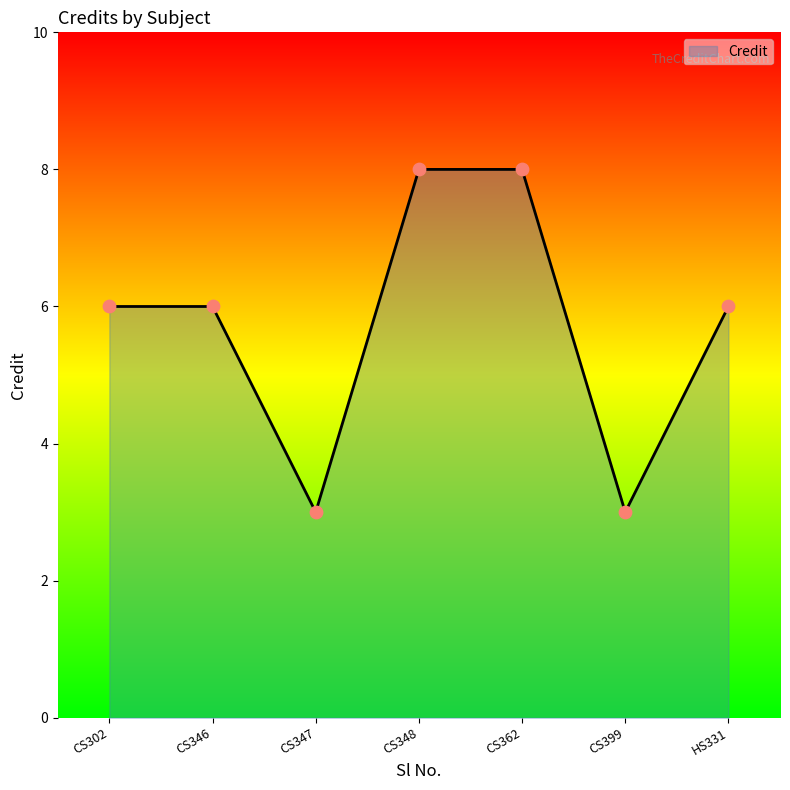

What is the change in value from CS347 to CS348?

+5